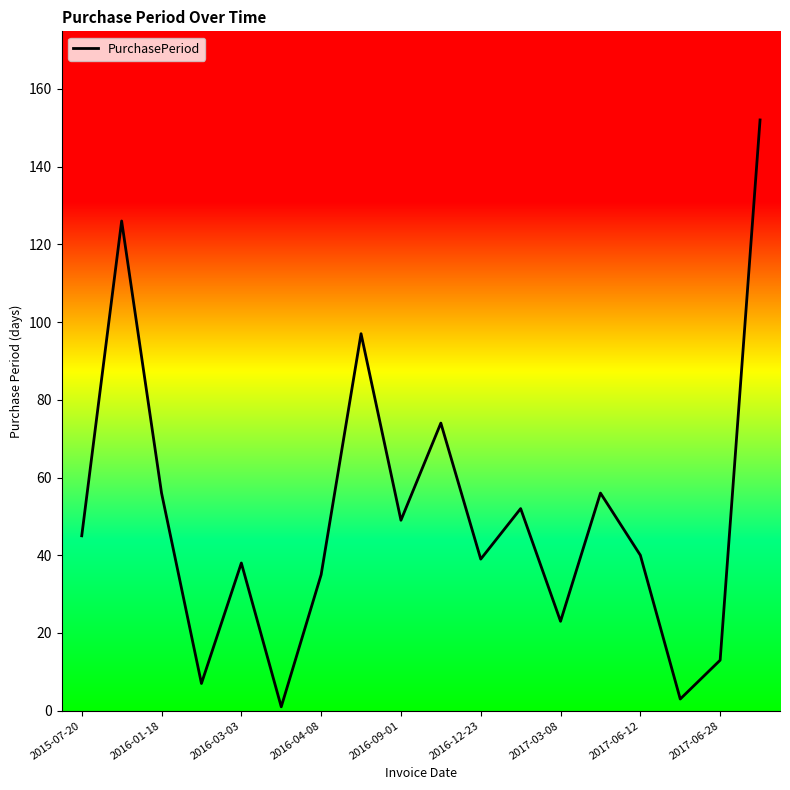

What is the difference between the maximum and minimum values?

151